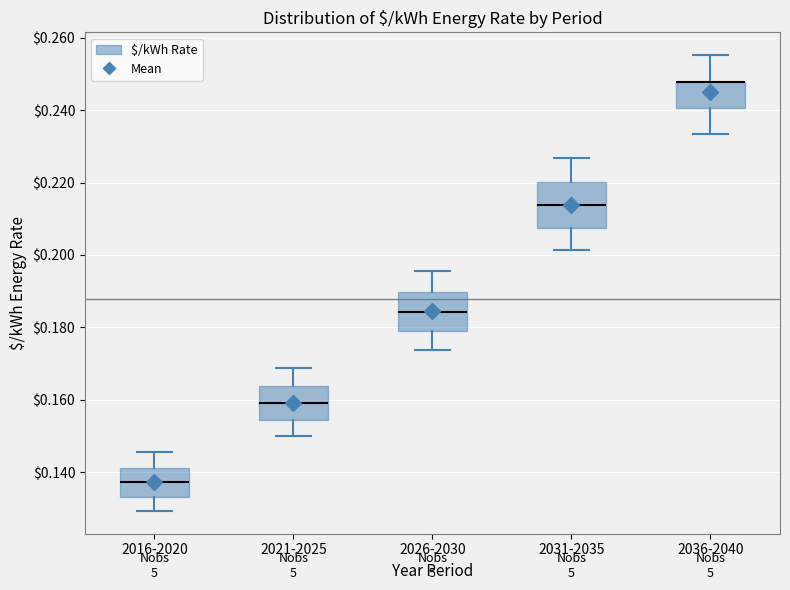

Reading left to right, read every box against the y-axis: the position of its median line, the range the box covers, and the ends of its whiskers. The values are not printed on the chart, so give them approximately, as read against the axis.

2016-2020: median 0.138, box 0.134 to 0.142, whiskers 0.130 to 0.146
2021-2025: median 0.160, box 0.154 to 0.164, whiskers 0.150 to 0.168
2026-2030: median 0.184, box 0.178 to 0.190, whiskers 0.174 to 0.196
2031-2035: median 0.214, box 0.208 to 0.220, whiskers 0.202 to 0.226
2036-2040: median 0.248 (drawn on the box's upper edge), box 0.240 to 0.248, whiskers 0.234 to 0.256